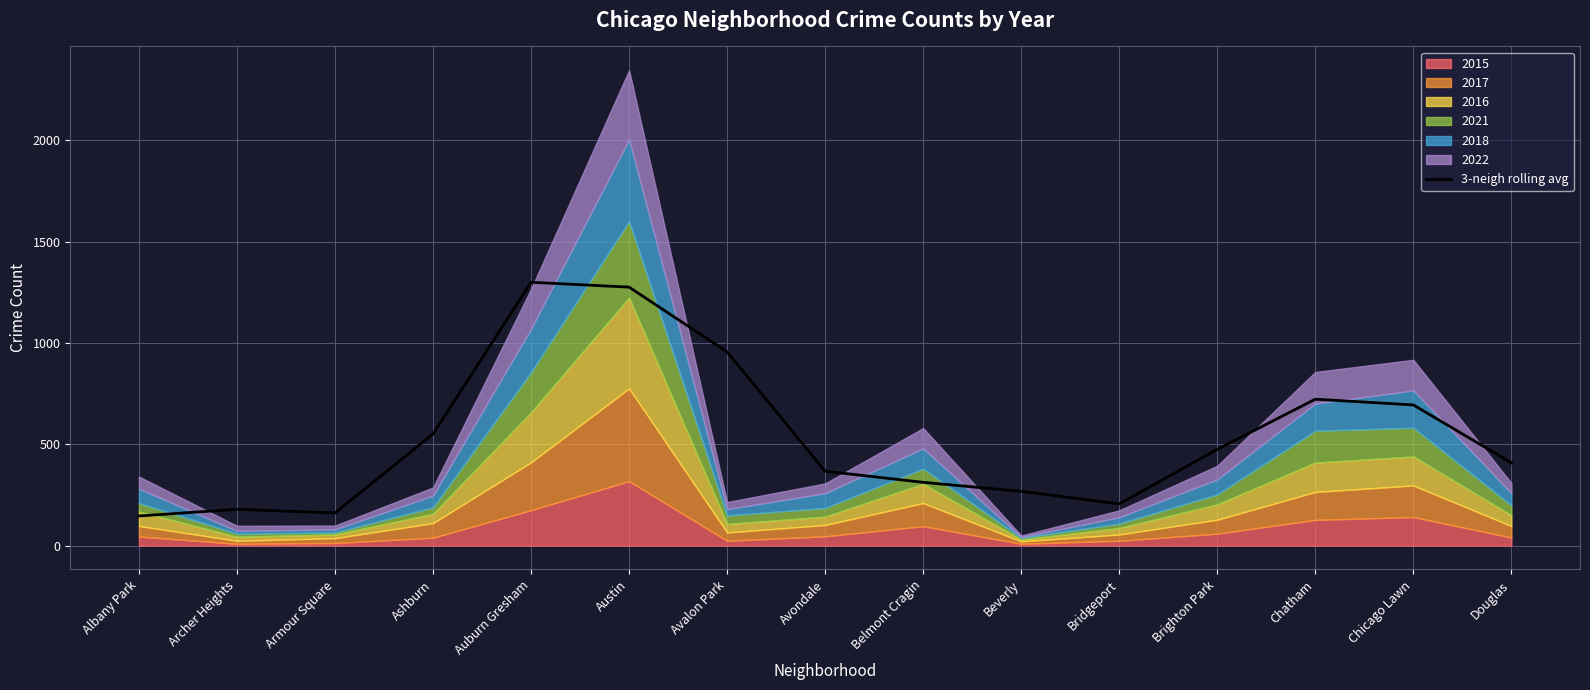

How many data points are less than 408?

7